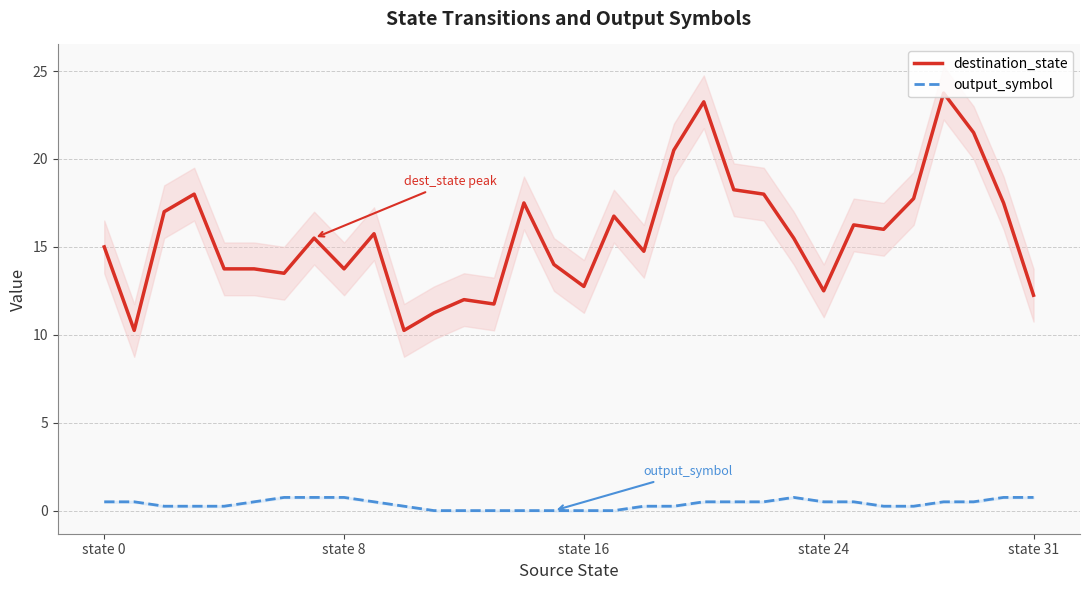

In destination_state, how many points are lower than both neighbors (excluding endpoints)?

9